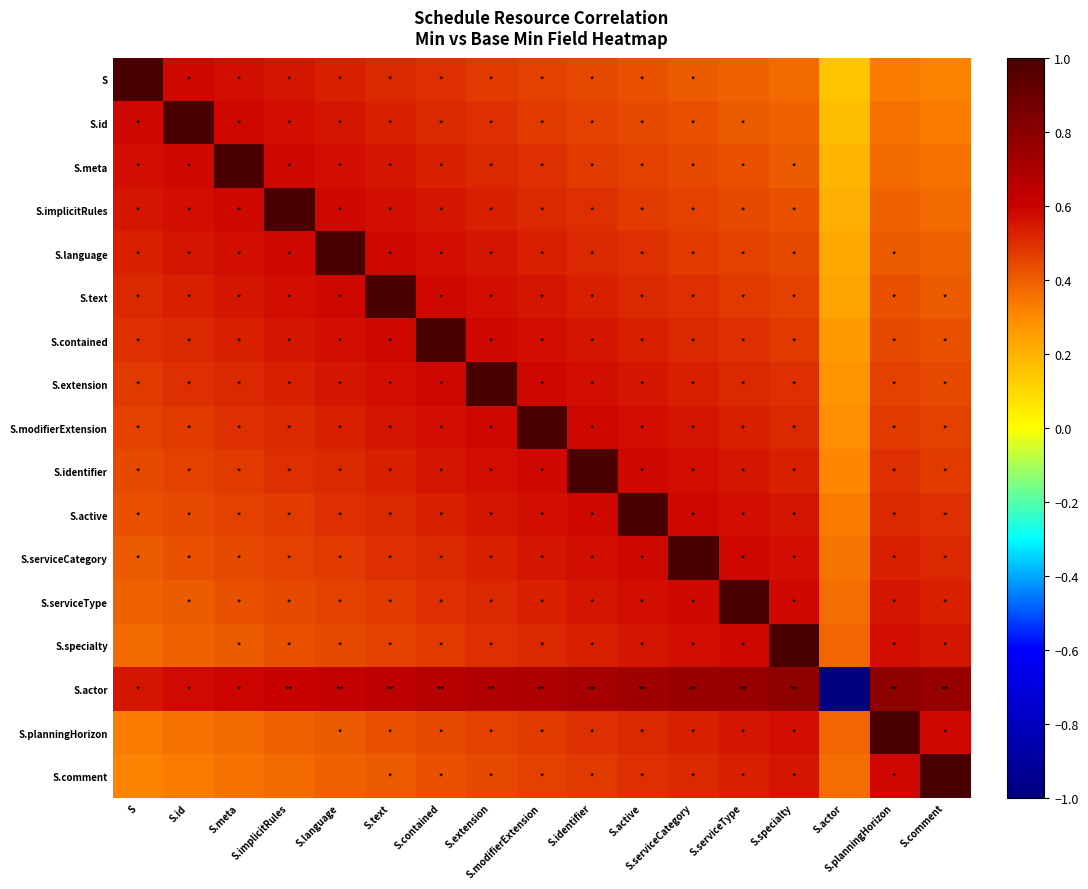

What is the total value across all series at S.active?

9.5